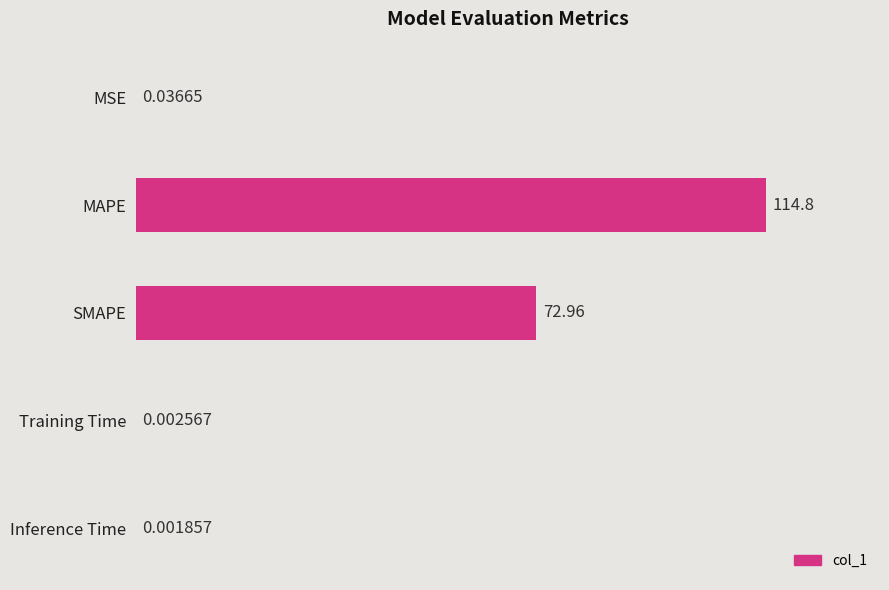

Count the number of categories in the chart.

5